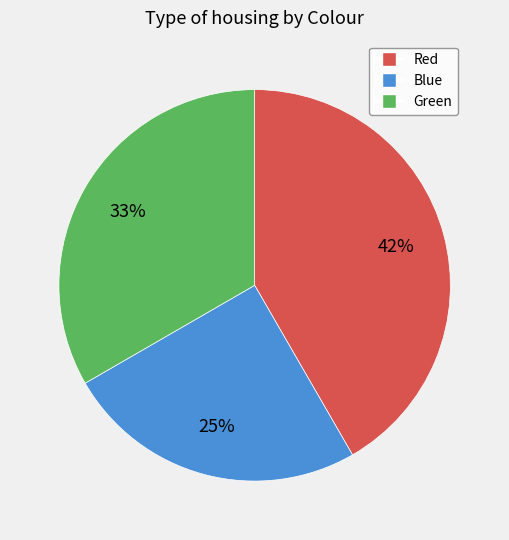

Do Green and Red together represent more than half of the pie?

Yes